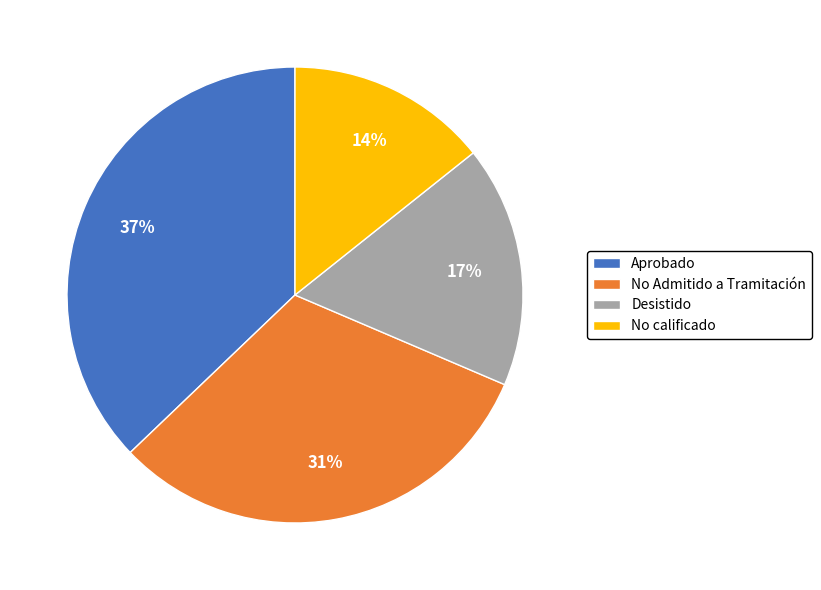

Does any single category account for the majority?

No